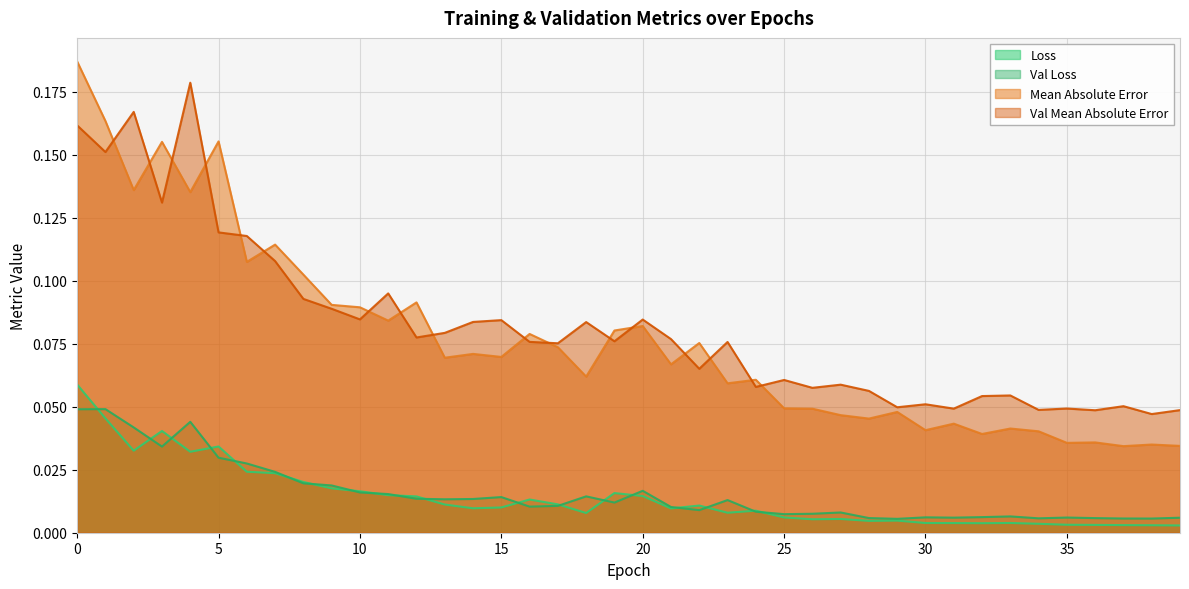

At which label is val_mean_absolute_error closest to 0?

38